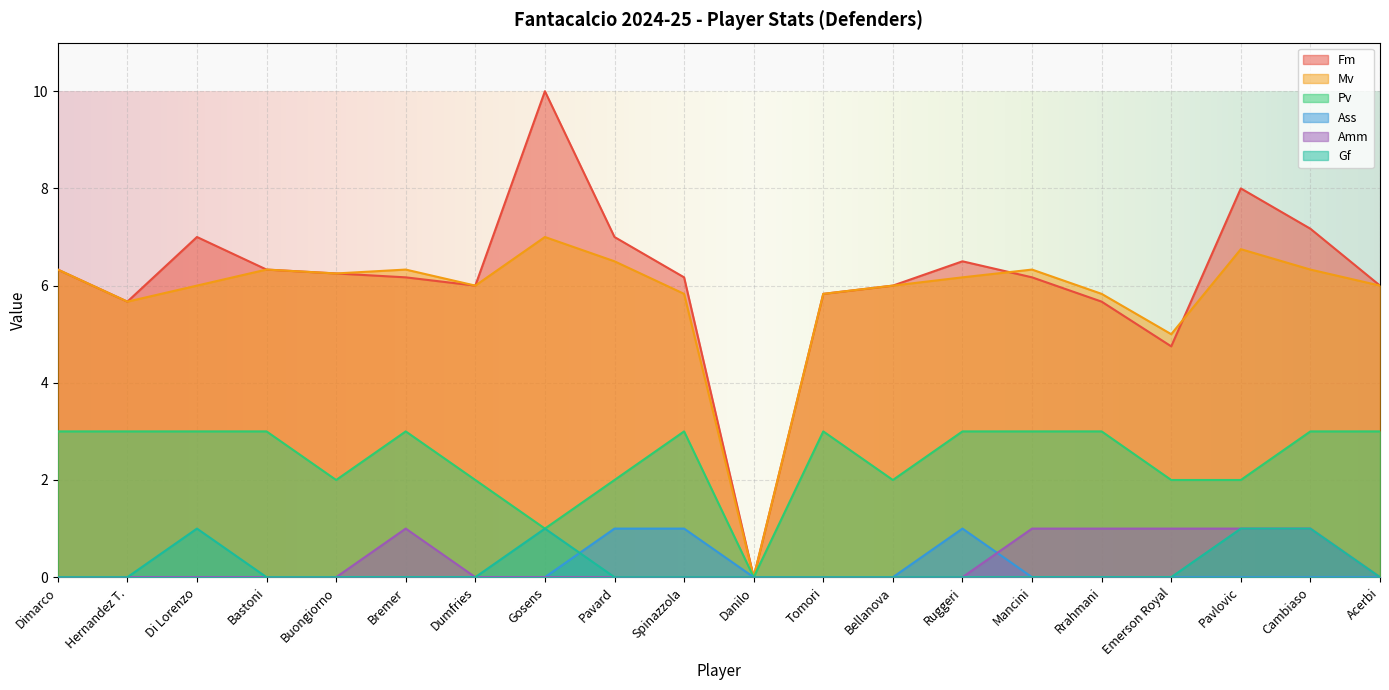

At Hernandez T., list the series in order from largest to smallest.

Fm, Mv, Pv, Ass, Amm, Gf